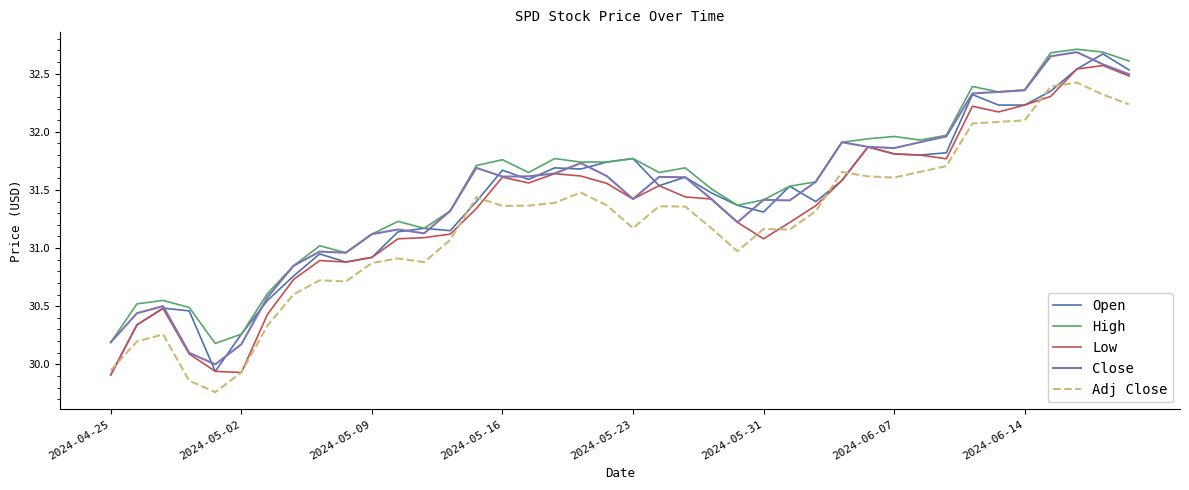

What is the maximum value shown in the chart?

32.7